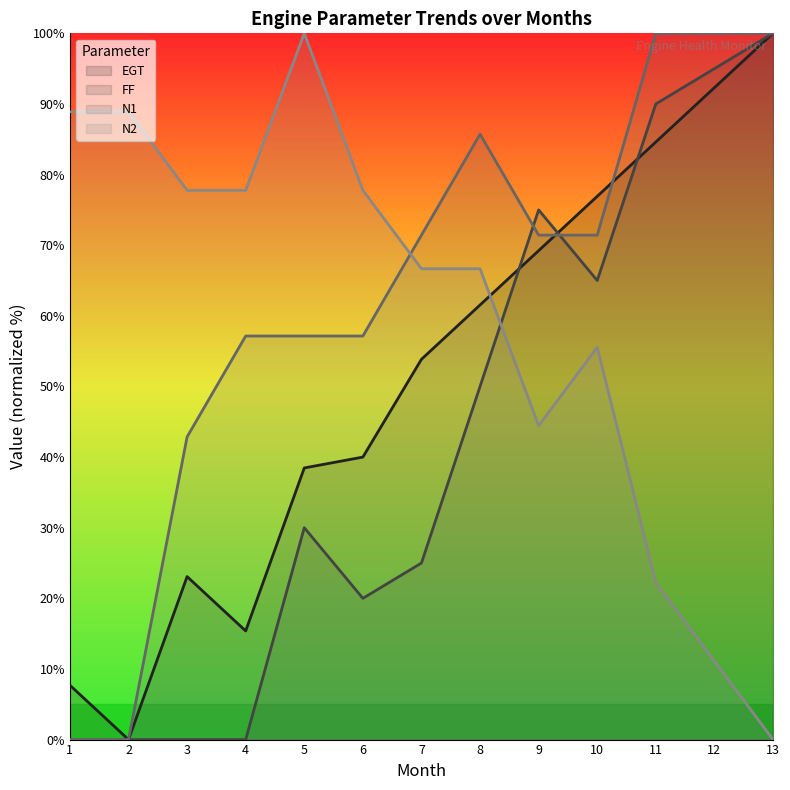

Which series has the largest range (max minus min)?

EGT